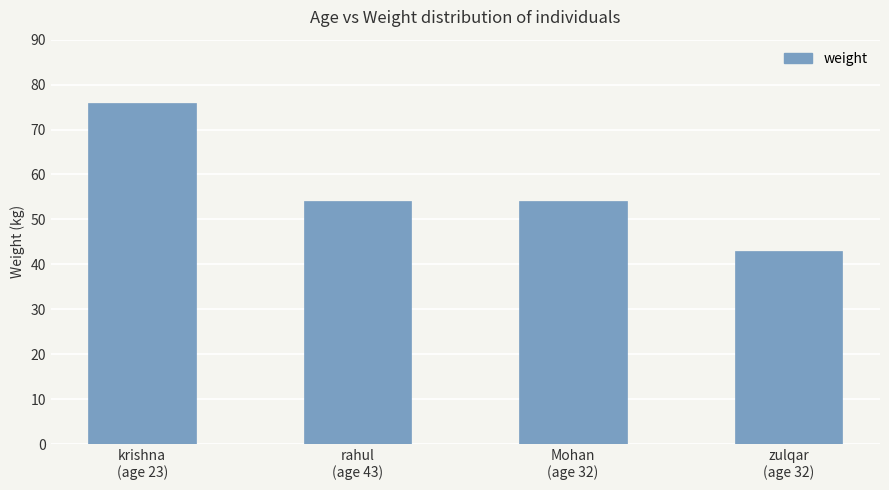

How many distinct data groups are displayed?

1